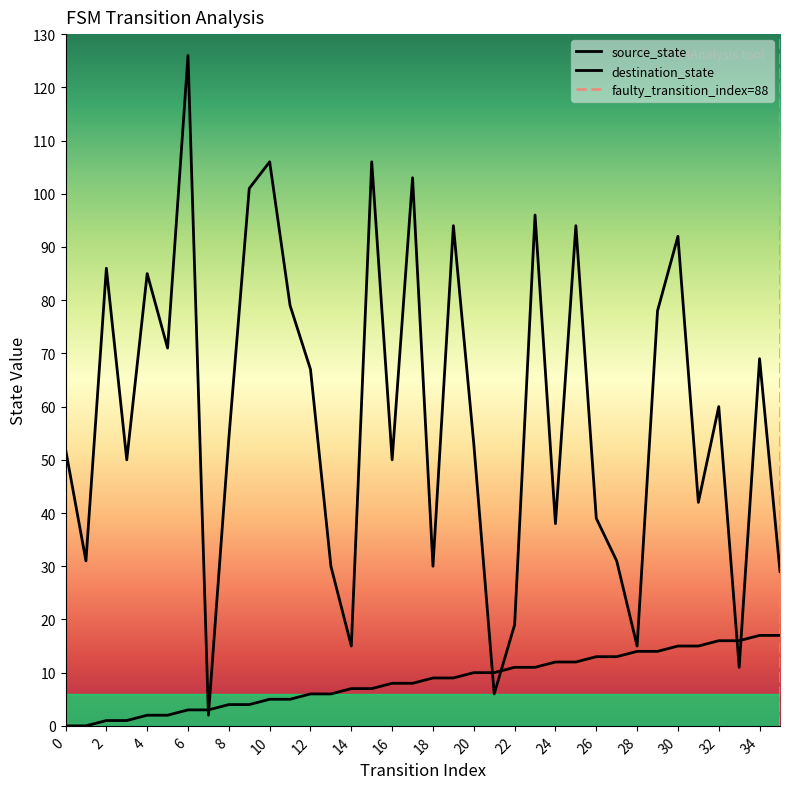

True or false: source_state and destination_state intersect in this chart.

True